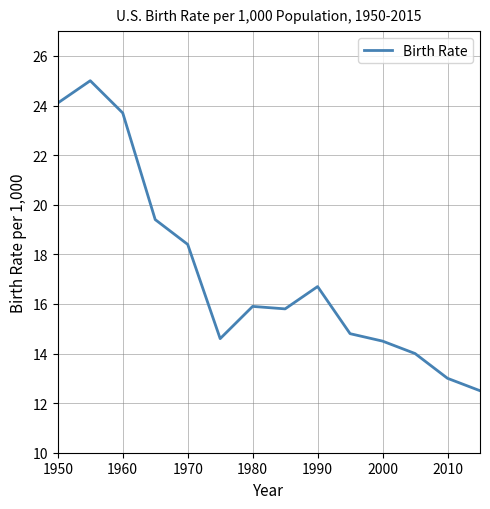

What is the greatest value displayed?

25.0